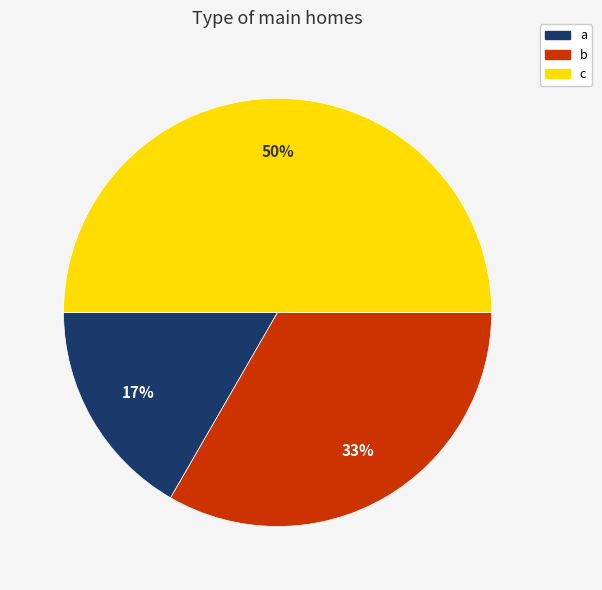

Count the number of slices in the pie.

3